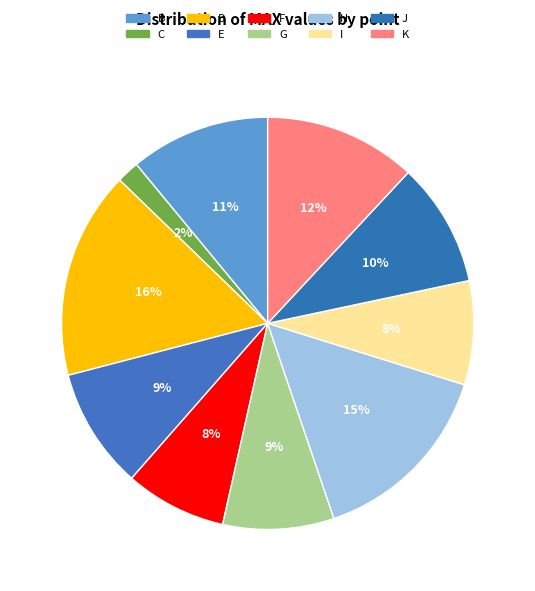

To the nearest percent, what portion does F represent?

8%